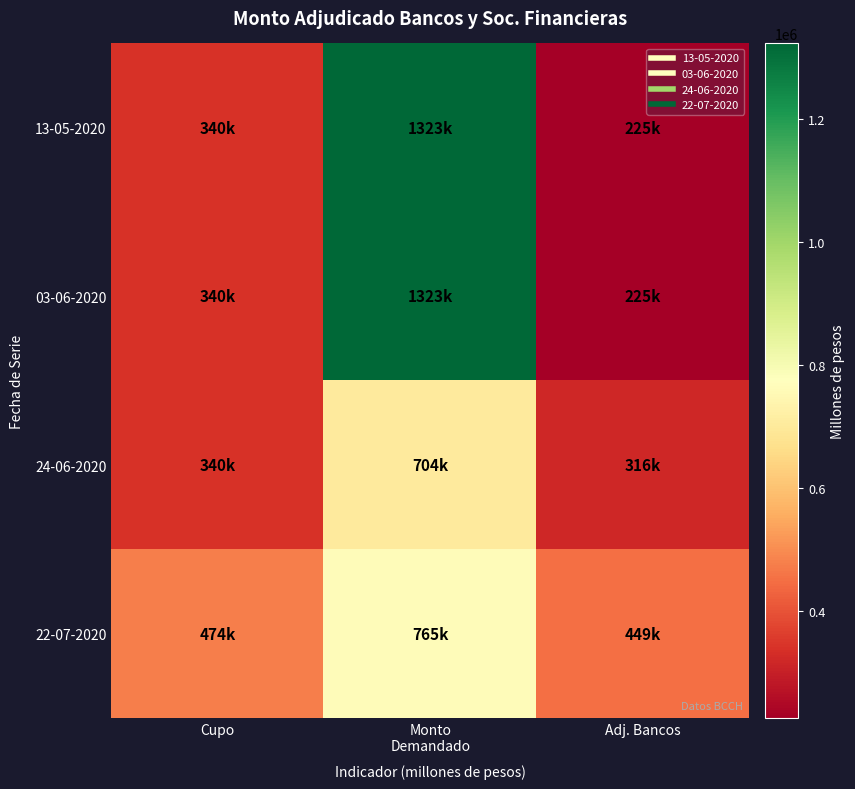

What is the total value across all series at Adj. Bancos?

1215000